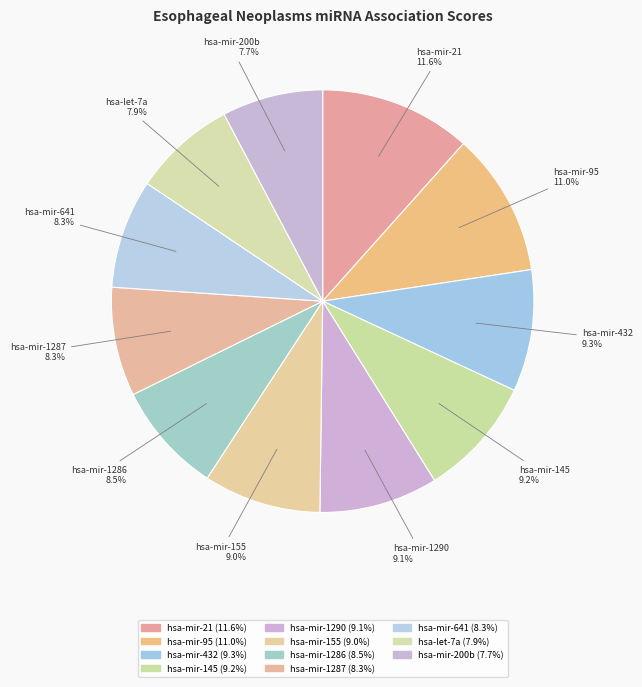

How many slices are in this pie chart?

11